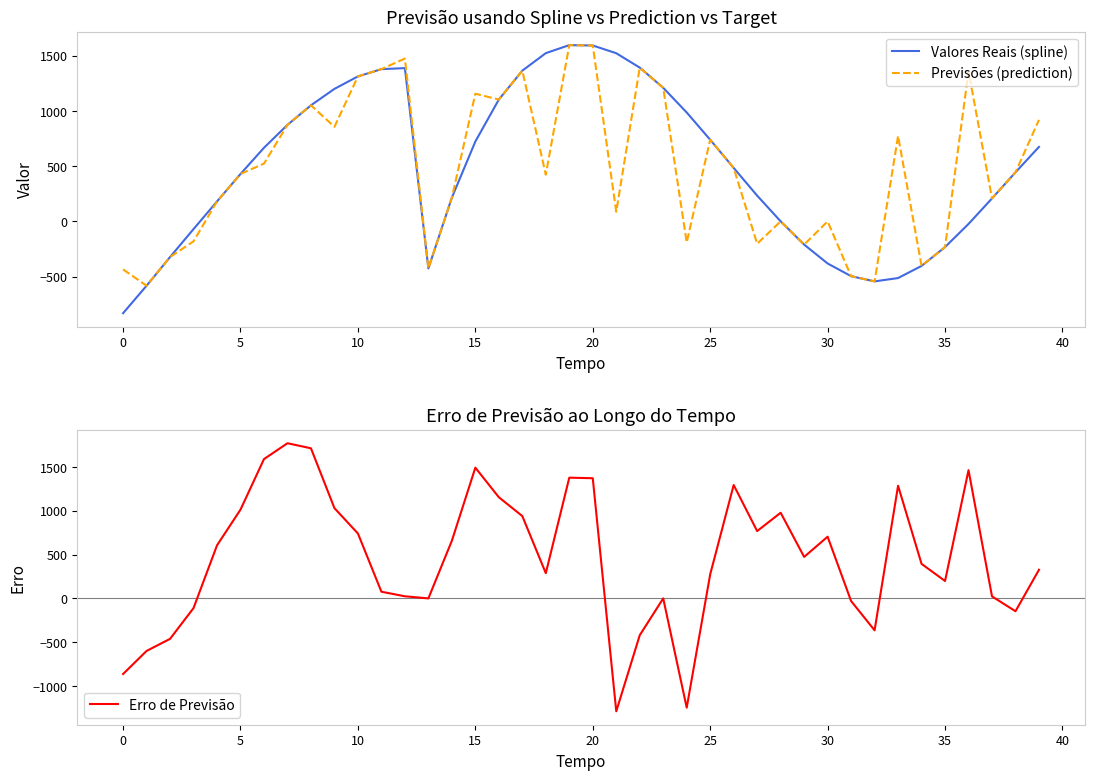

How many lines are shown in the chart?

3